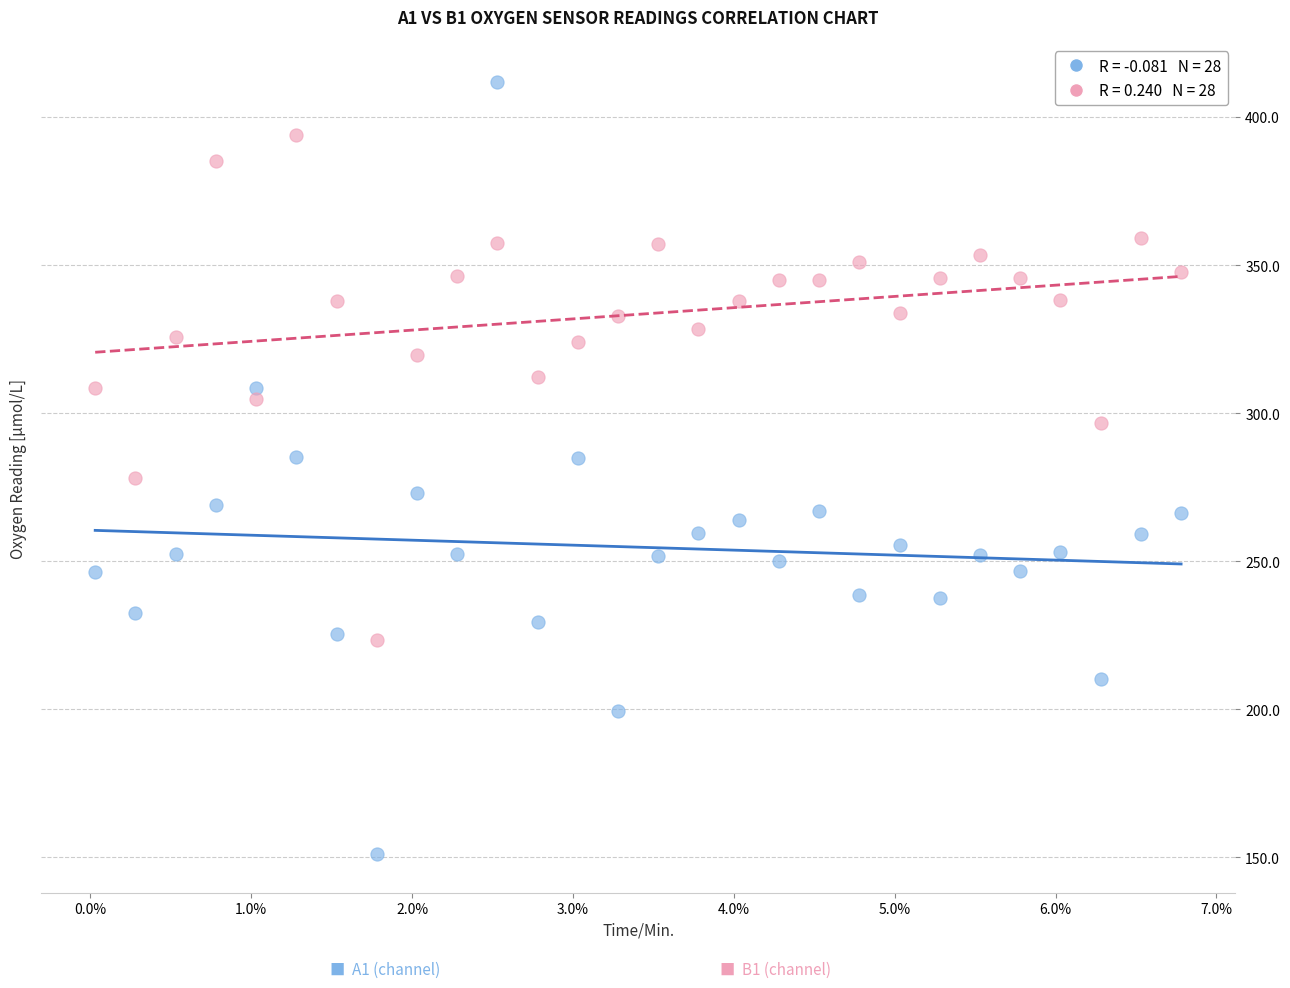

Across all data points, what is the range of Y values (max minus min)?

260.5